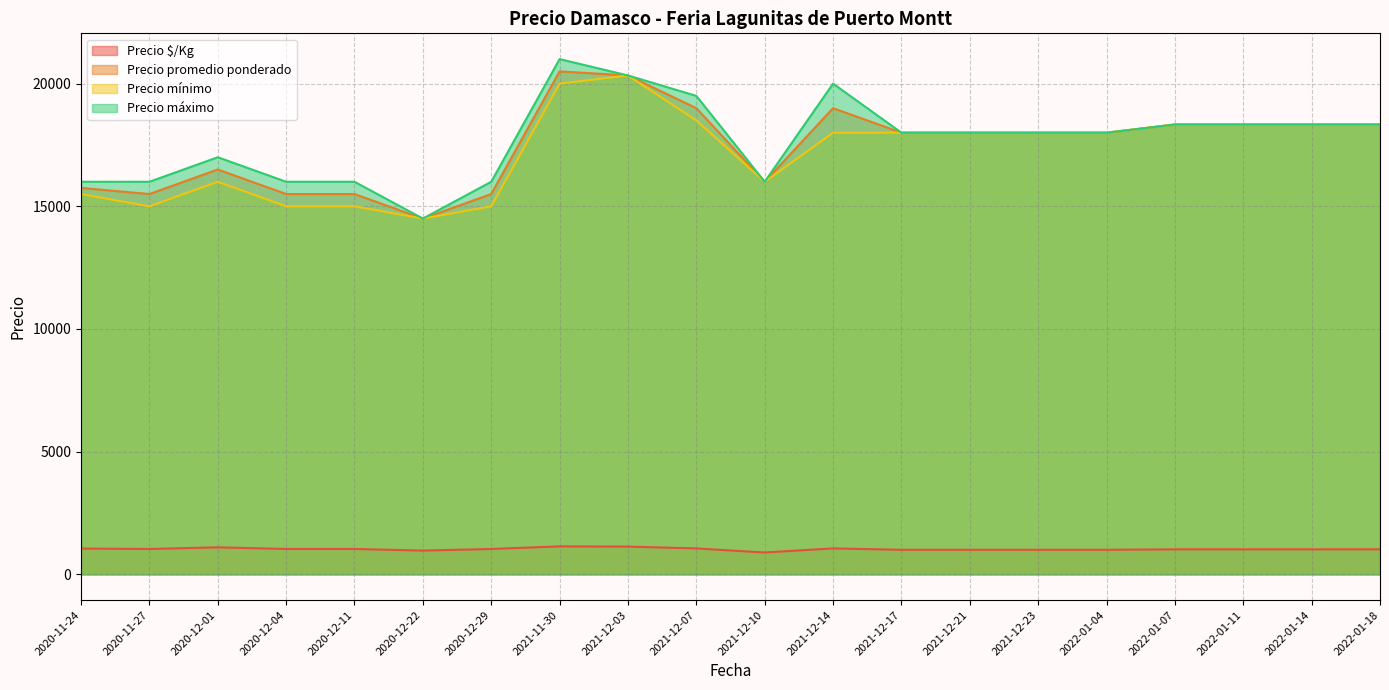

True or false: Precio promedio ponderado and Precio $/Kg intersect in this chart.

False